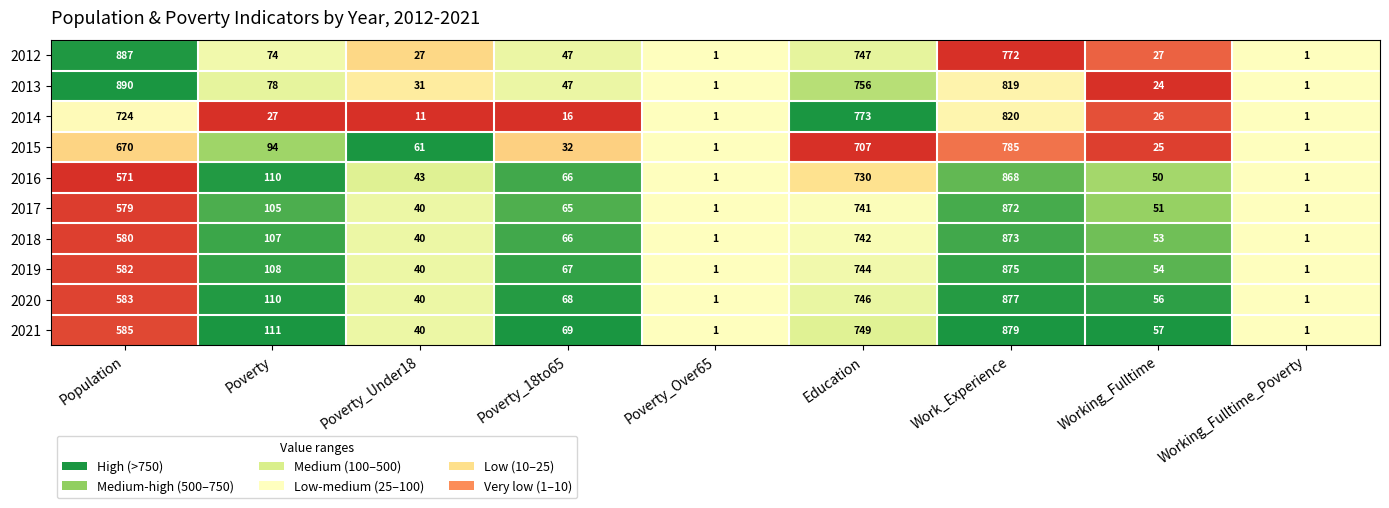

At which label is 2013 closest to 445?

Education